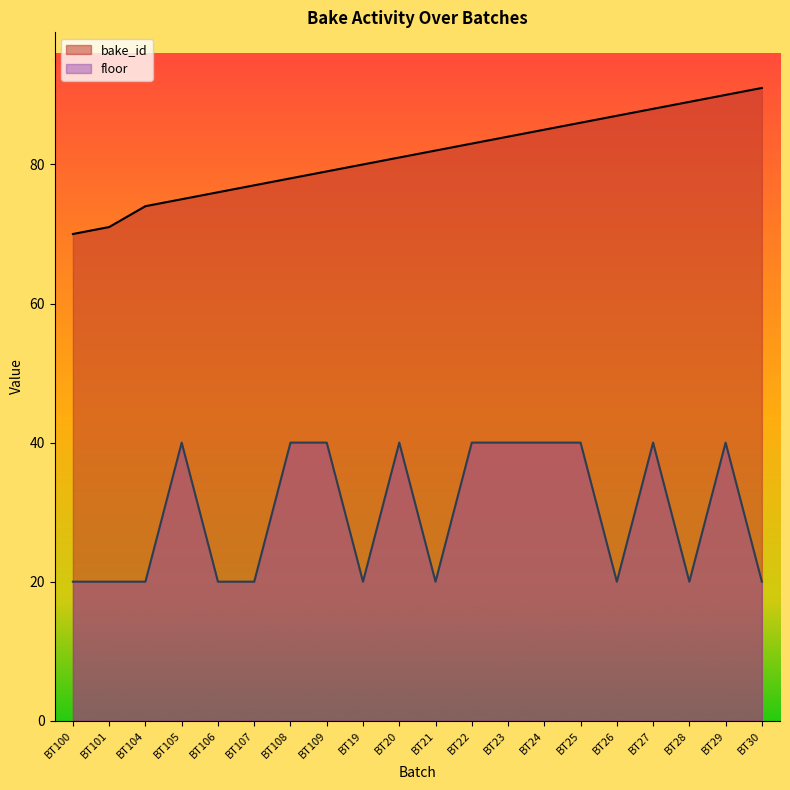

At which label is floor closest to 30?

BT100